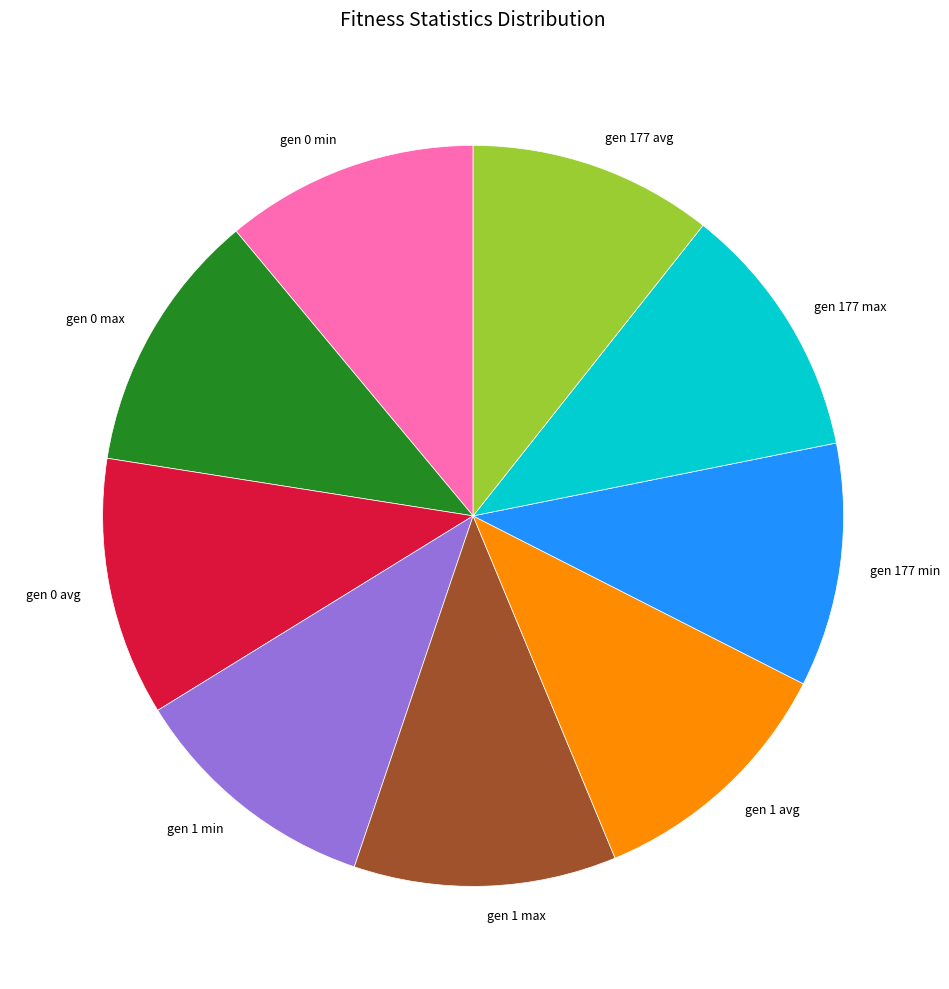

Is the sum of gen 0 max and gen 1 avg greater than half?

No